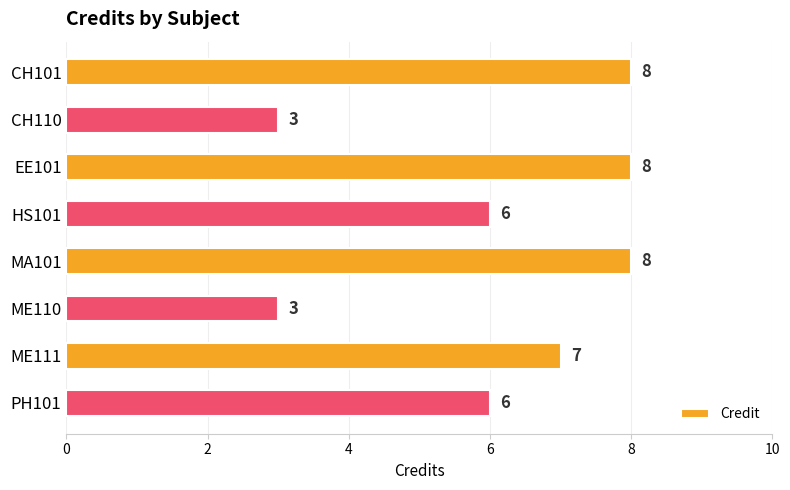

What is the minimum value shown in the chart?

3